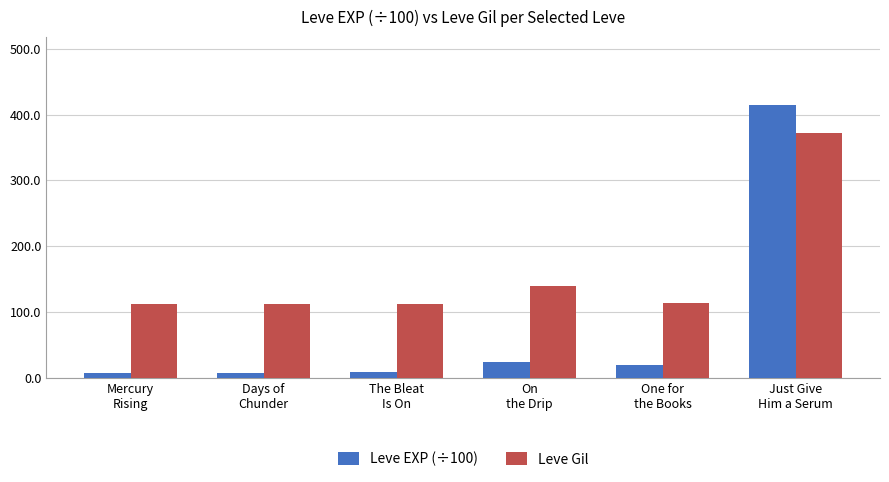

Which series has the widest spread of values?

Leve EXP (÷100)